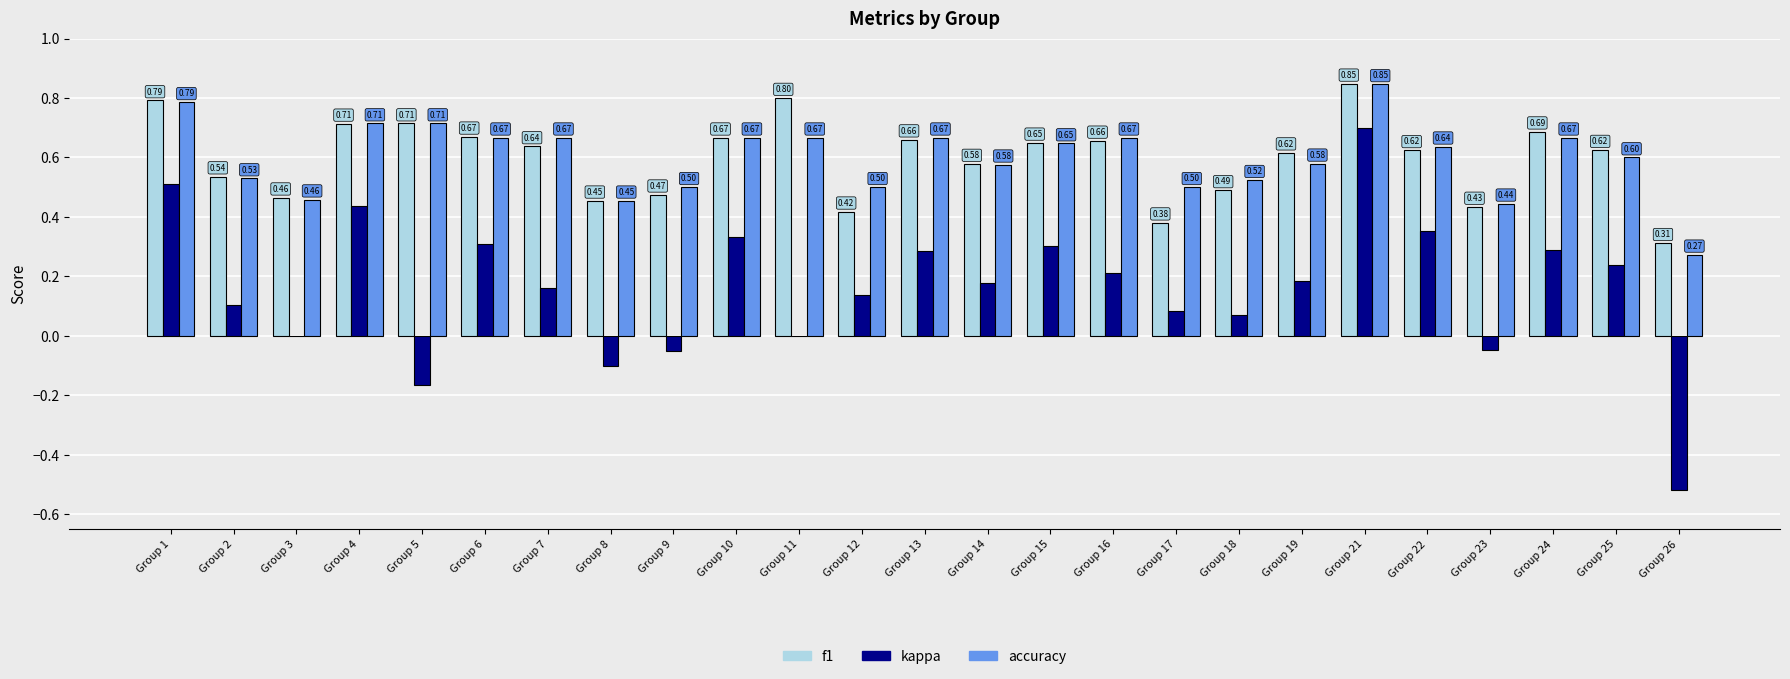

Between Group 4 and Group 13, which series saw the biggest shift?

kappa